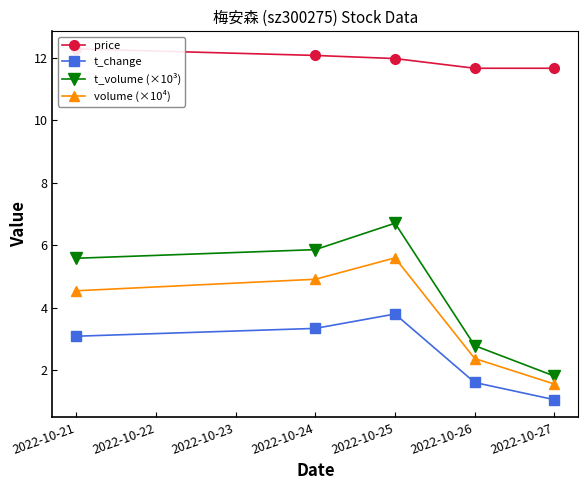

True or false: t_volume (×10³) has a value of 1.8 at 2022-10-27.

True